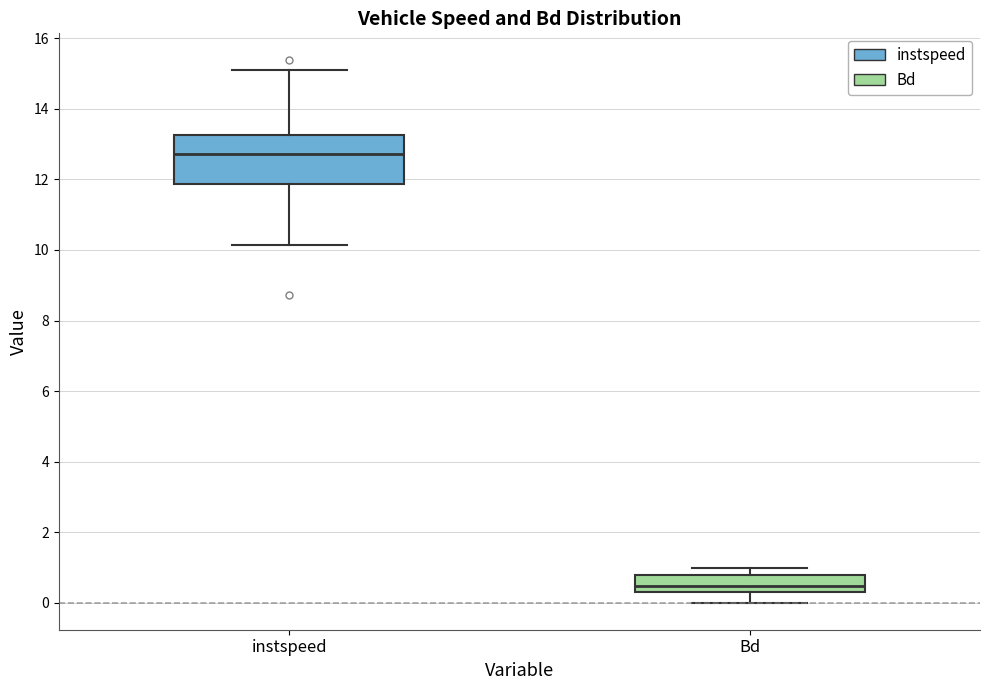

Reading left to right, read every box against the y-axis: the position of its median line, the range the box covers, and the ends of its whiskers. The values are not printed on the chart, so give them approximately, as read against the axis.

instspeed: median 12.8, box 11.8 to 13.2, whiskers 10.2 to 15.2
Bd: median 0.4 (just above the box's lower edge), box 0.4 to 0.8, whiskers 0.0 to 1.0